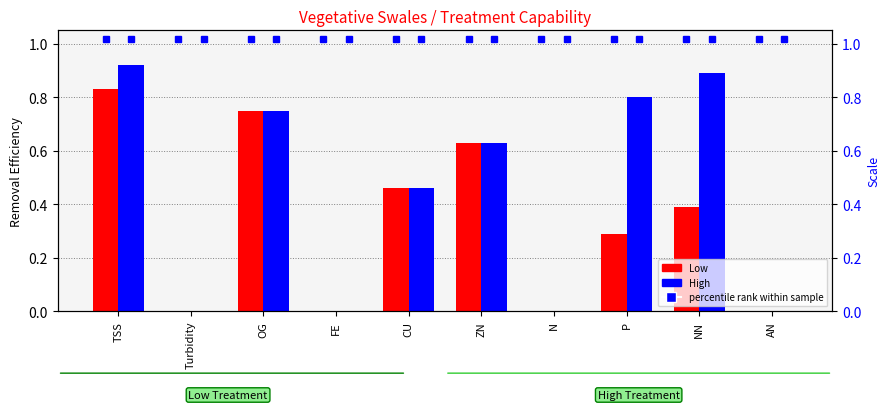

How many values in Low are above zero?

6